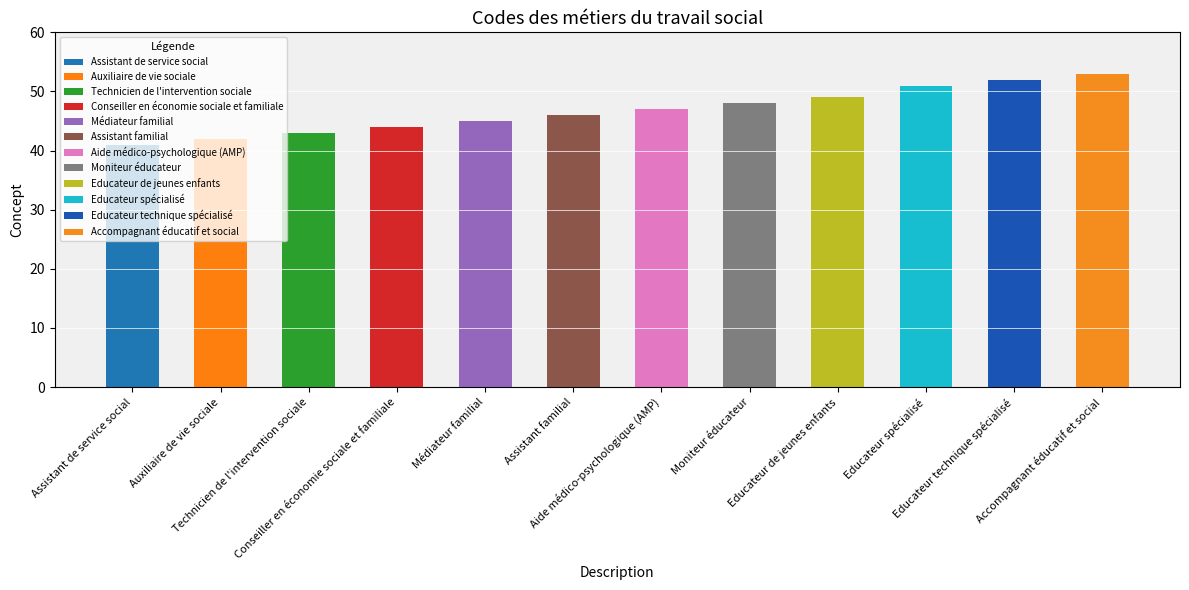

What is the label of the 5th bar from the right?

Moniteur éducateur